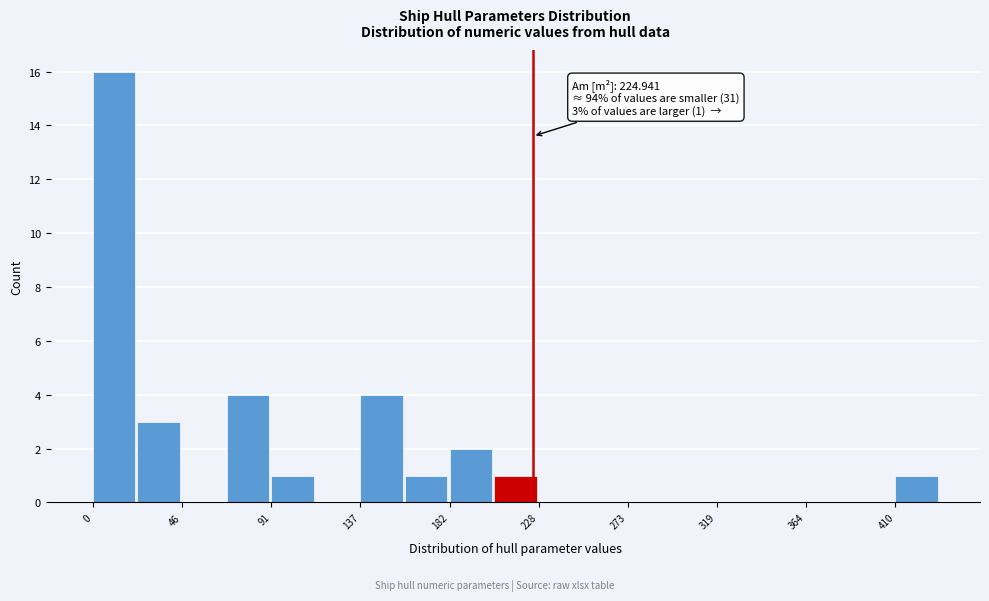

Over which range of the x-axis is the bar tallest?

0 to 25